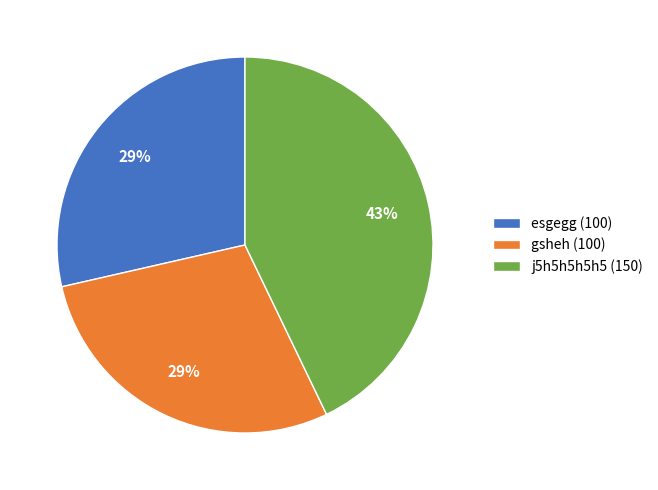

To the nearest percent, what portion does gsheh represent?

29%